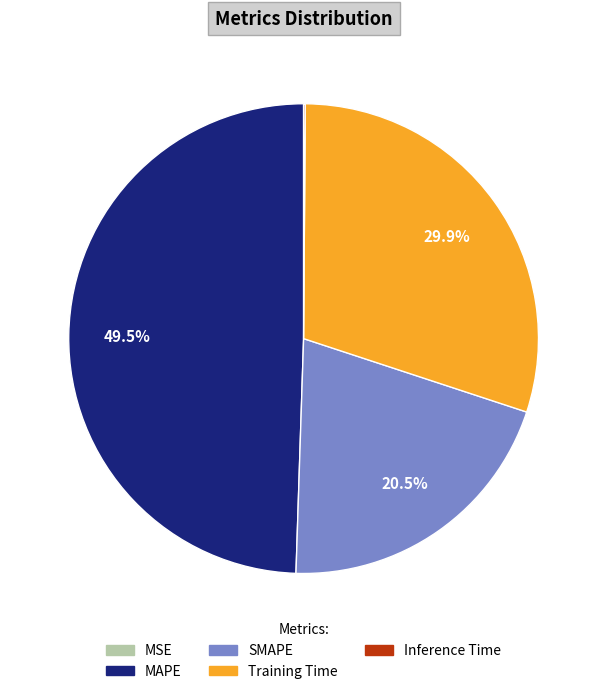

What is the largest slice in the pie chart?

MAPE